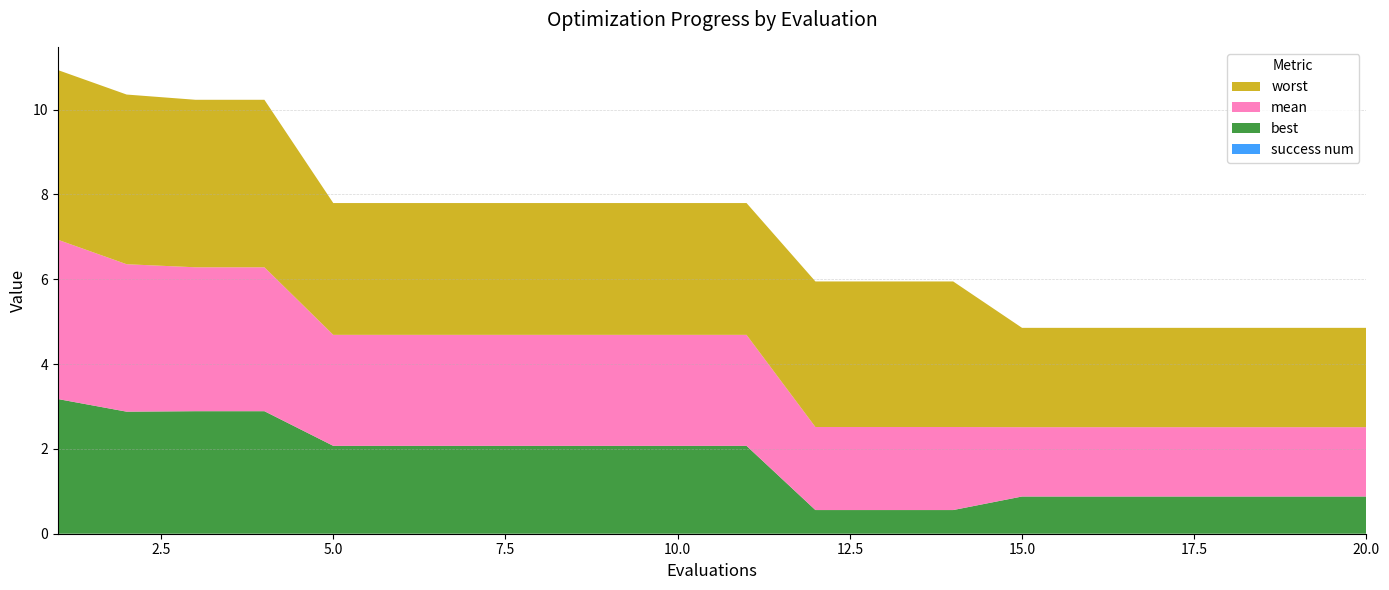

Reading left to right, what are all the values shown in this chart?

mean: 3.8	3.5	3.4	3.4	2.6	2.6	2.6	2.6	2.6	2.6	2.6	2.0	2.0	2.0	1.6	1.6	1.6	1.6	1.6	1.6
best: 3.2	2.9	2.9	2.9	2.1	2.1	2.1	2.1	2.1	2.1	2.1	0.6	0.6	0.6	0.9	0.9	0.9	0.9	0.9	0.9
worst: 4.0	4.0	3.9	3.9	3.1	3.1	3.1	3.1	3.1	3.1	3.1	3.4	3.4	3.4	2.3	2.3	2.3	2.3	2.3	2.3
success num: 0.0	0.0	0.0	0.0	0.0	0.0	0.0	0.0	0.0	0.0	0.0	0.0	0.0	0.0	0.0	0.0	0.0	0.0	0.0	0.0